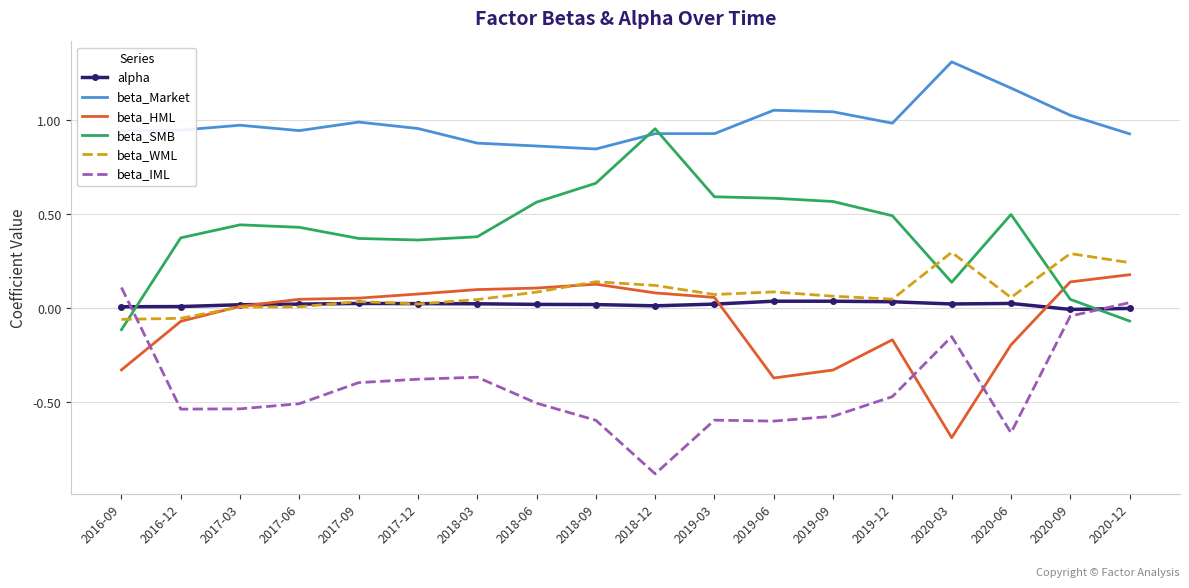

The value of beta_SMB at 2019-03 is 0.8. True or false?

False